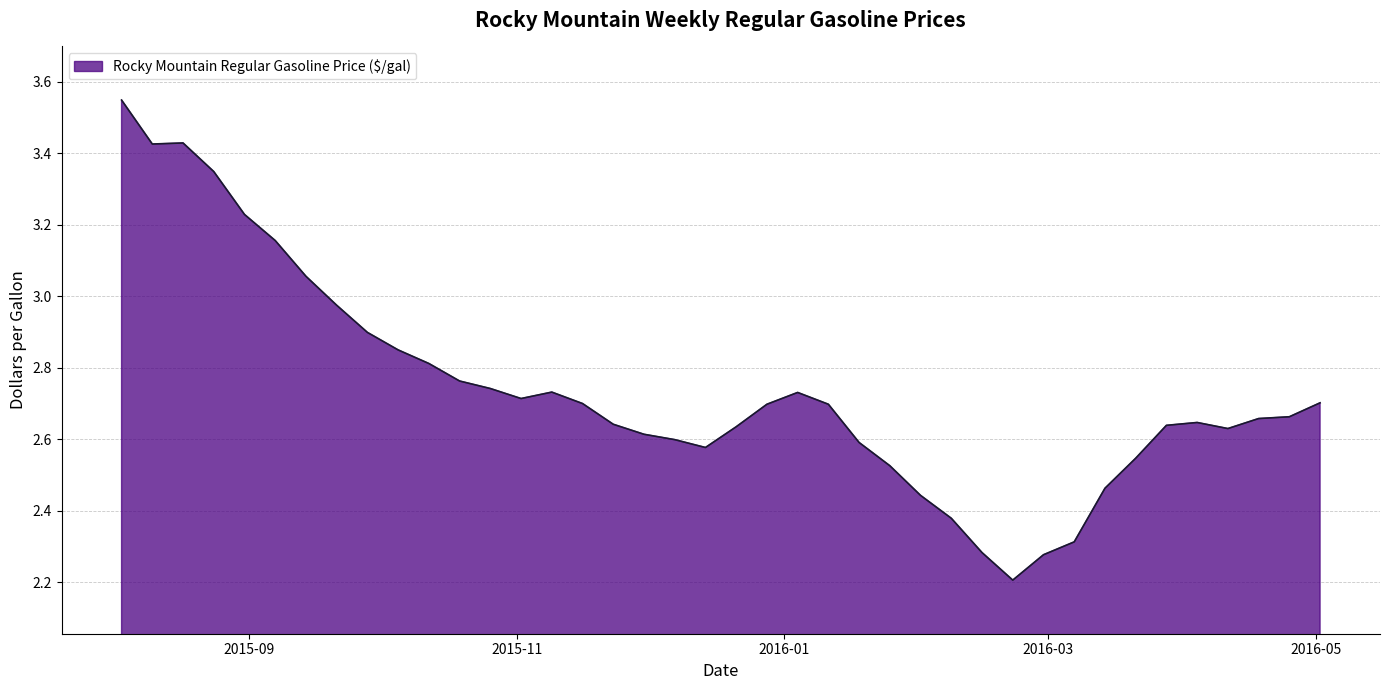

What is the difference between the maximum and minimum values?

1.3